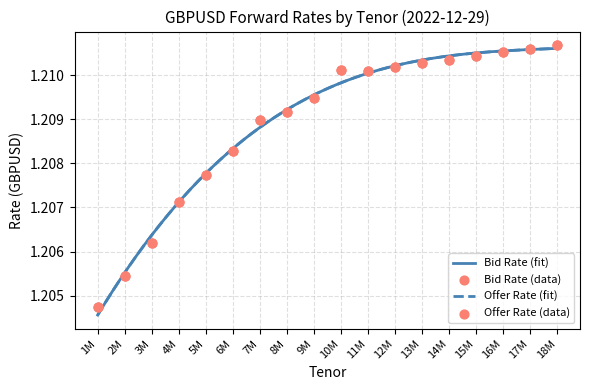

Which series has the widest spread of Y values?

Bid Rate